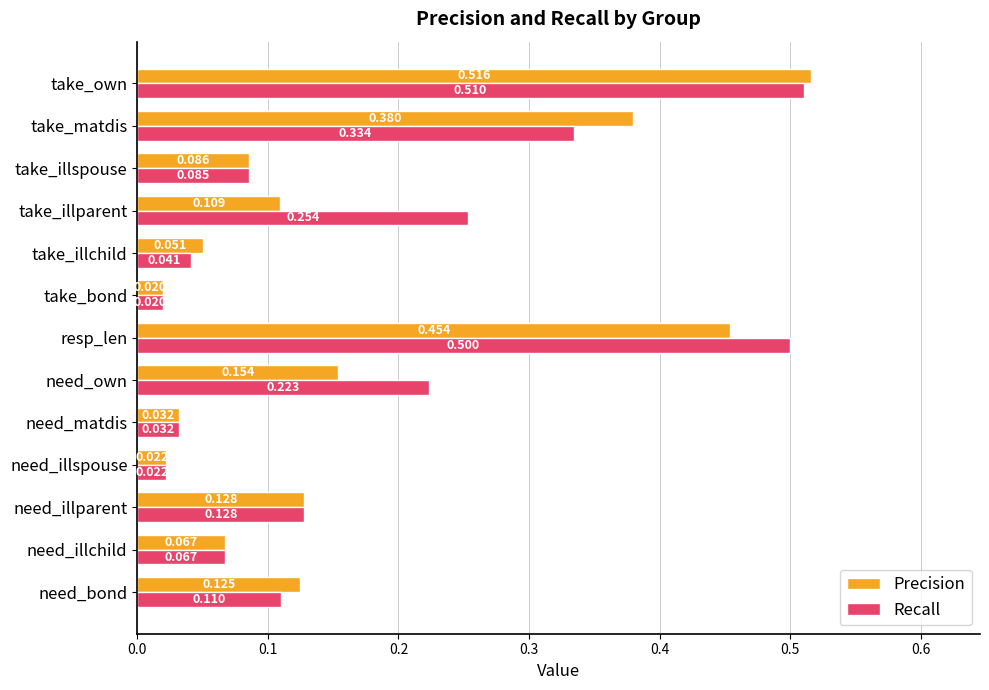

Which series has the largest total across all categories?

Recall